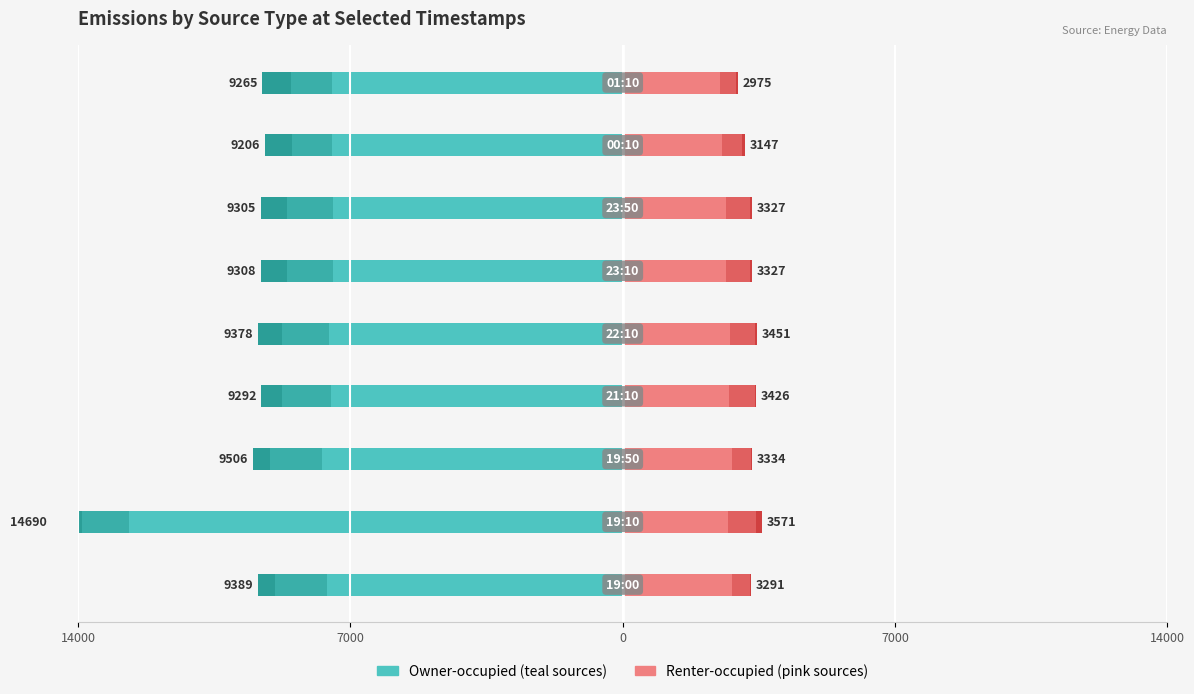

Reading left to right, transcribe all the data shown in this chart.

carbone_emissions: -7607.2	-12706.8	-7736.2	-7492.5	-7544.2	-7450.4	-7448.2	-7476.7	-7479.6
gas_emissions: -1338.8	-1197.1	-1325.7	-1275.8	-1226.2	-1181.9	-1181.9	-1029.3	-1061.7
sconosciuto_emissions: -443.2	-786.8	-444.9	-524.2	-607.5	-675.7	-675.7	-700.8	-723.8
biomassa_emissions: 2801.2	2703.2	2819.3	2742.8	2754.0	2644.8	2644.8	2560.1	2511.4
idroelettrico_emissions: 465.8	713.7	490.3	650.2	652.5	624.4	624.4	514.7	392.4
eolico_emissions: 24.8	154.6	25.0	33.8	45.0	58.0	58.0	72.3	71.9